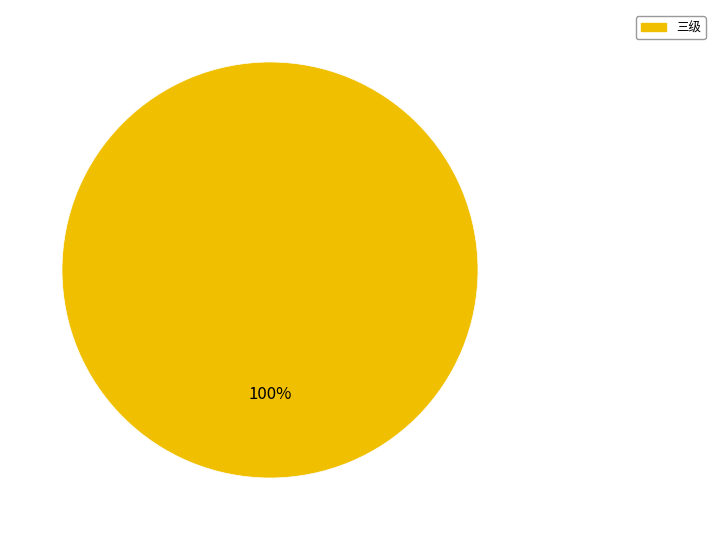

Does any single category account for the majority?

Yes